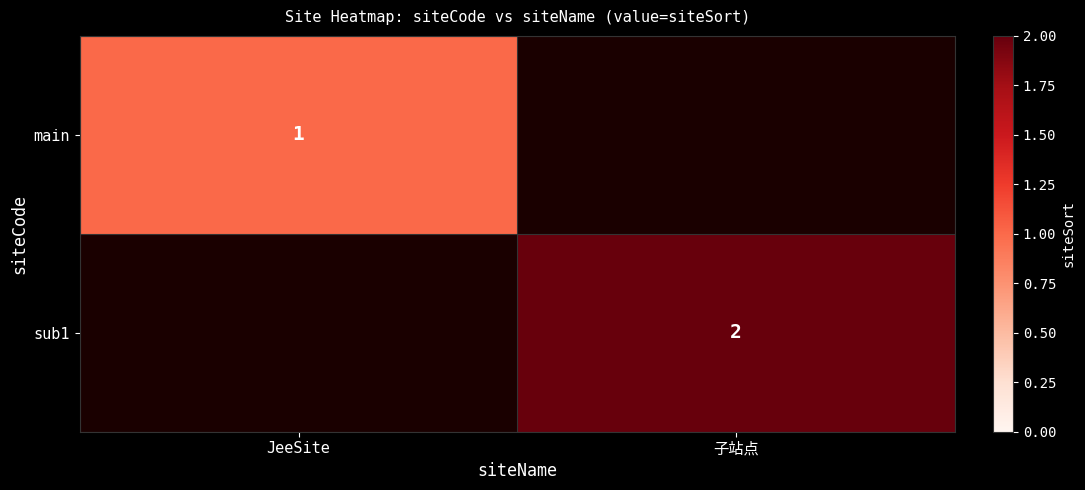

Rank the categories by main value from highest to lowest.

JeeSite, 子站点